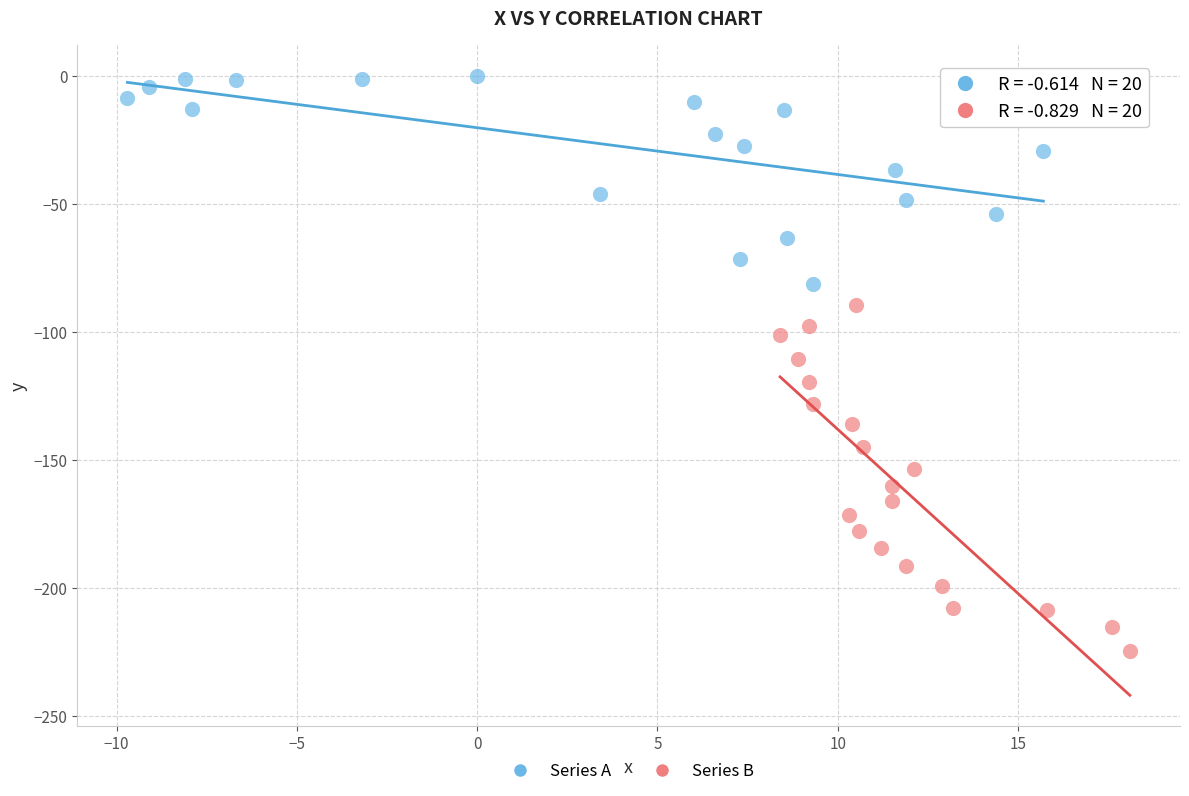

Which series has the widest spread of Y values?

Series B